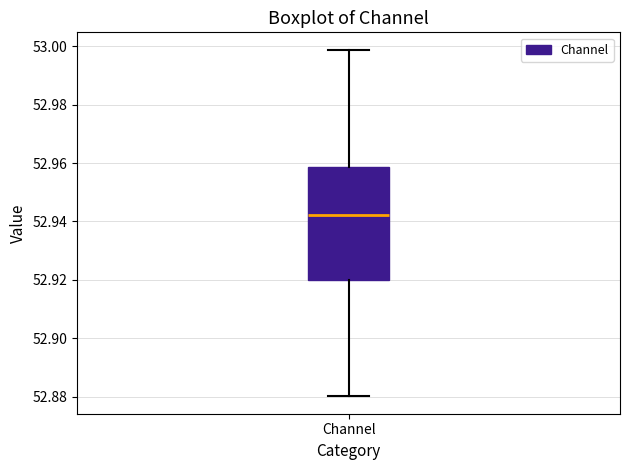

Read this box plot against the y-axis: the position of the median line, the range covered by the box, and the ends of both whiskers. The values are not printed on the chart, so give them approximately, as read against the axis.

median 52.942, box 52.920 to 52.958, whiskers 52.880 to 52.998